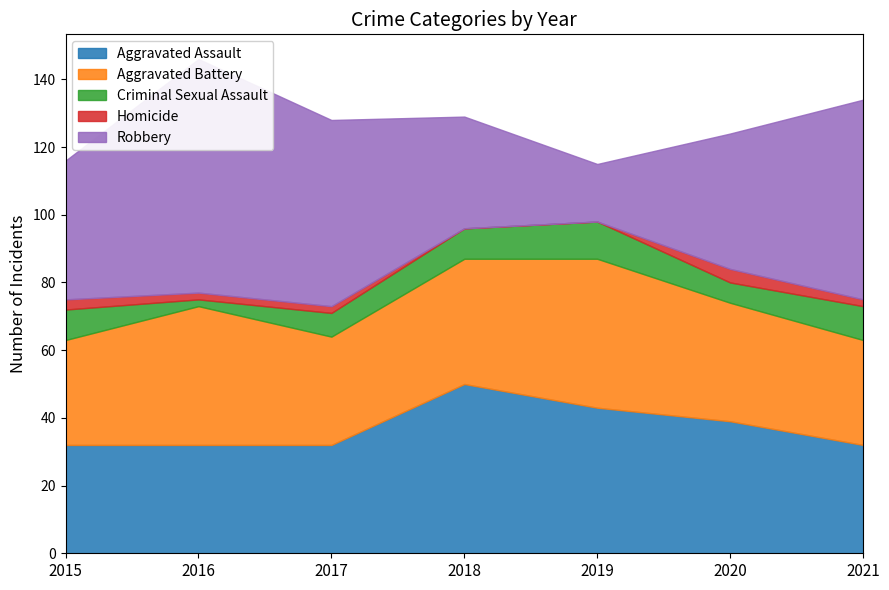

Reading left to right, list all the values displayed in this chart.

Aggravated Assault: 2015=32	2016=32	2017=32	2018=50	2019=43	2020=39	2021=32
Aggravated Battery: 2015=31	2016=41	2017=32	2018=37	2019=44	2020=35	2021=31
Criminal Sexual Assault: 2015=9	2016=2	2017=7	2018=9	2019=11	2020=6	2021=10
Homicide: 2015=3	2016=2	2017=2	2018=0	2019=0	2020=4	2021=2
Robbery: 2015=41	2016=69	2017=55	2018=33	2019=17	2020=40	2021=59